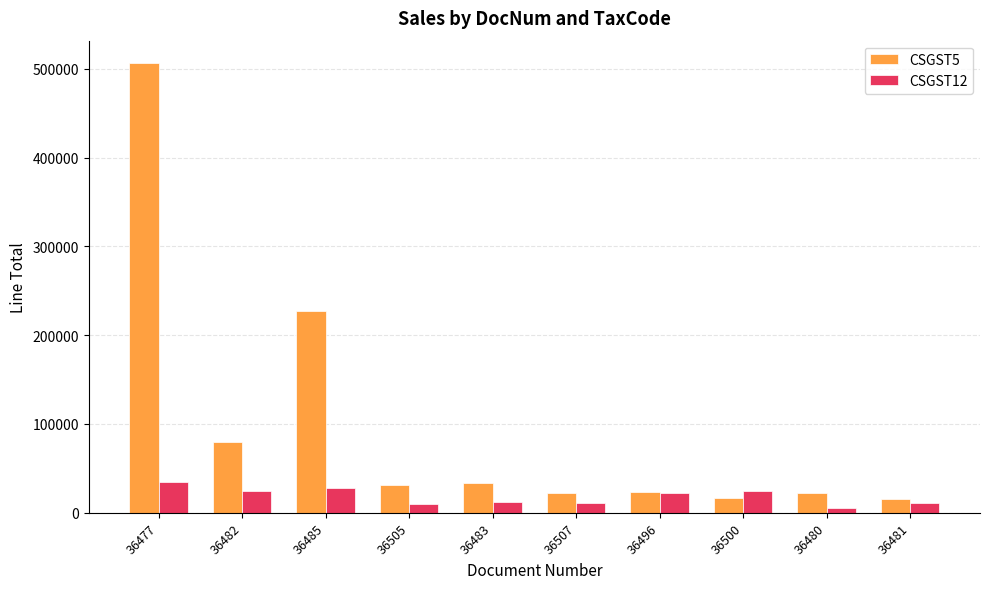

Does the chart contain any negative values?

No